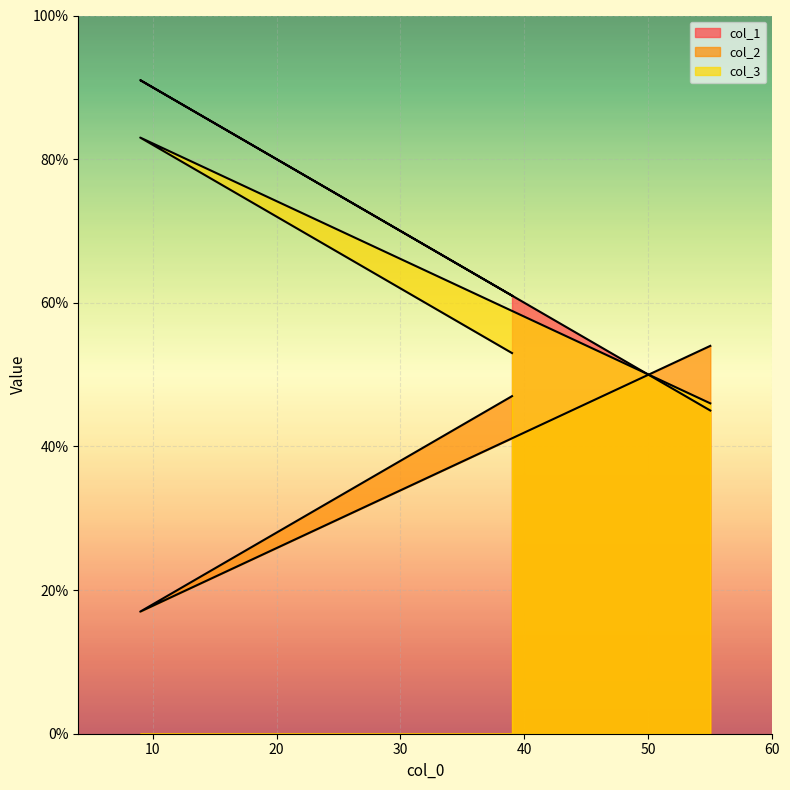

Where is col_3 nearest to the value 64?

39